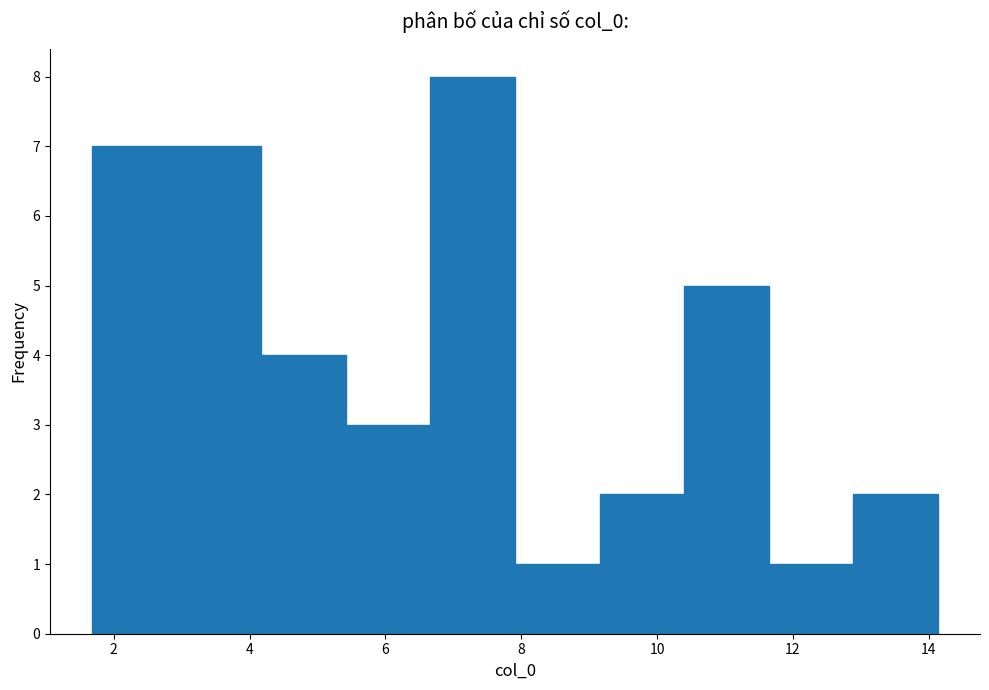

Reading left to right, list every bar in this chart as the range it spans on the x-axis followed by its height. Neither the bar edges nor the heights are printed on the chart, so give them approximately, as read against the axes.

1.6 to 3.0: 7
3.0 to 4.2: 7
4.2 to 5.4: 4
5.4 to 6.6: 3
6.6 to 8.0: 8
8.0 to 9.2: 1
9.2 to 10.4: 2
10.4 to 11.6: 5
11.6 to 12.8: 1
12.8 to 14.2: 2